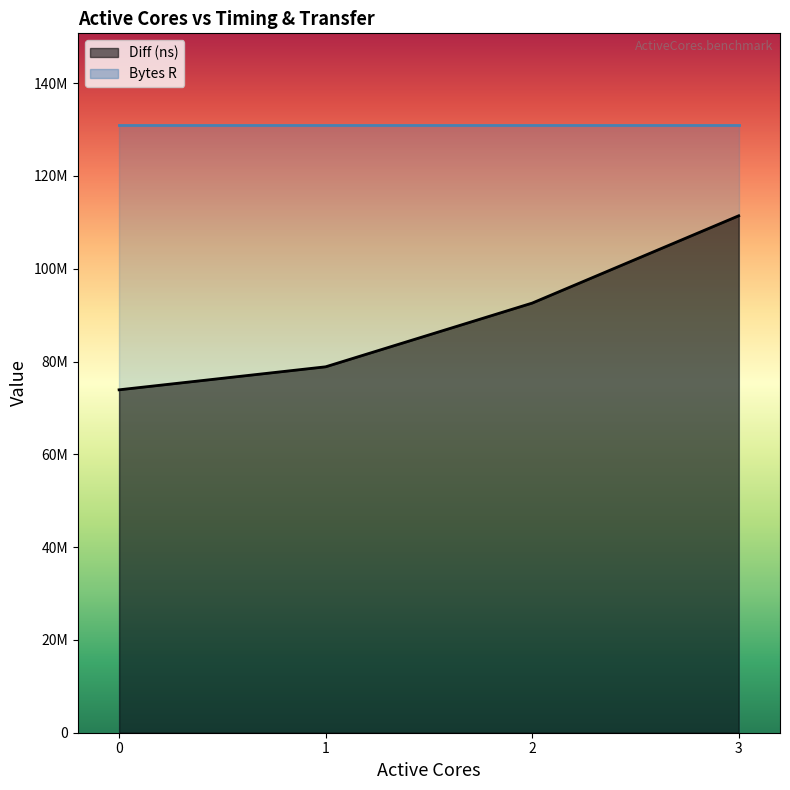

The value at 3 is 111411200.0. True or false?

True